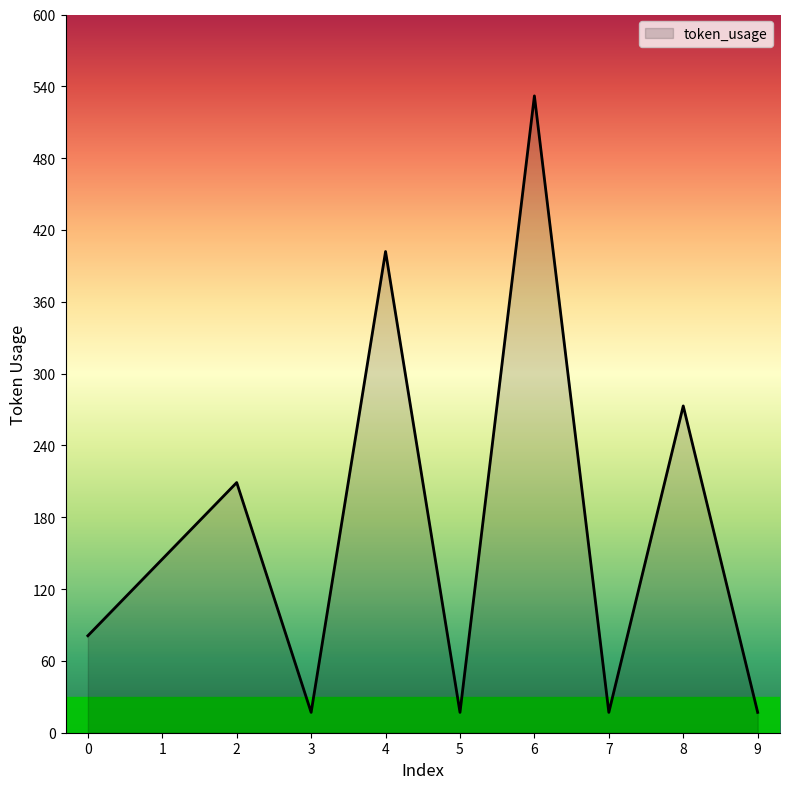

Which has a higher value, 4 or 5?

4